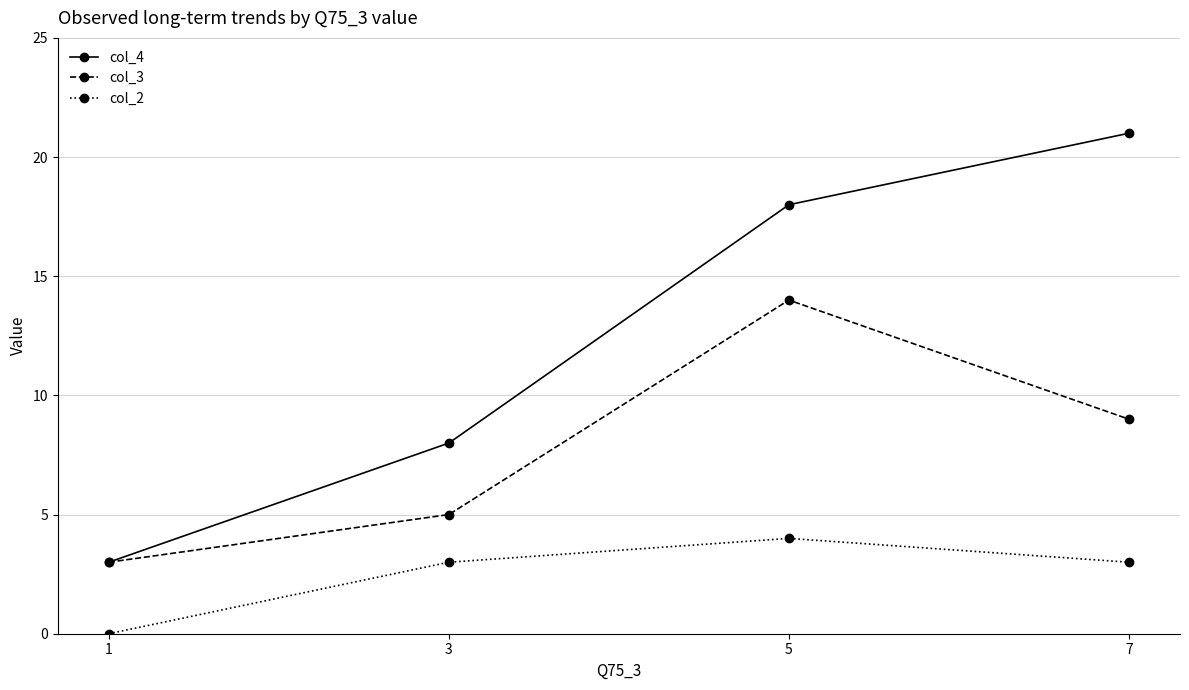

True or false: col_2 and col_4 intersect in this chart.

False